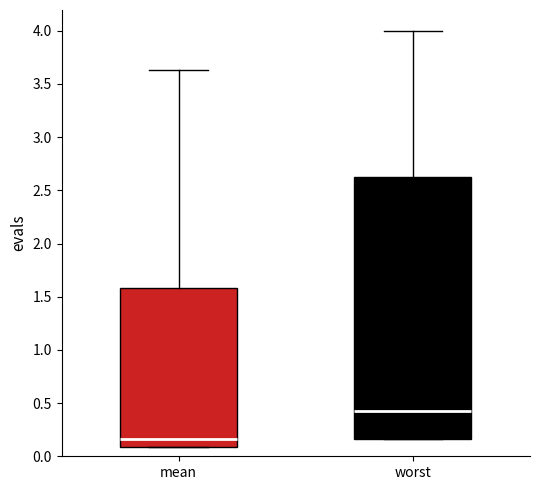

Reading left to right, read every box against the y-axis: the position of its median line, the range the box covers, and the ends of its whiskers. The values are not printed on the chart, so give them approximately, as read against the axis.

mean: median 0.15, box 0.10 to 1.60, whiskers 0.10 to 3.65
worst: median 0.40, box 0.15 to 2.65, whiskers 0.15 to 4.00